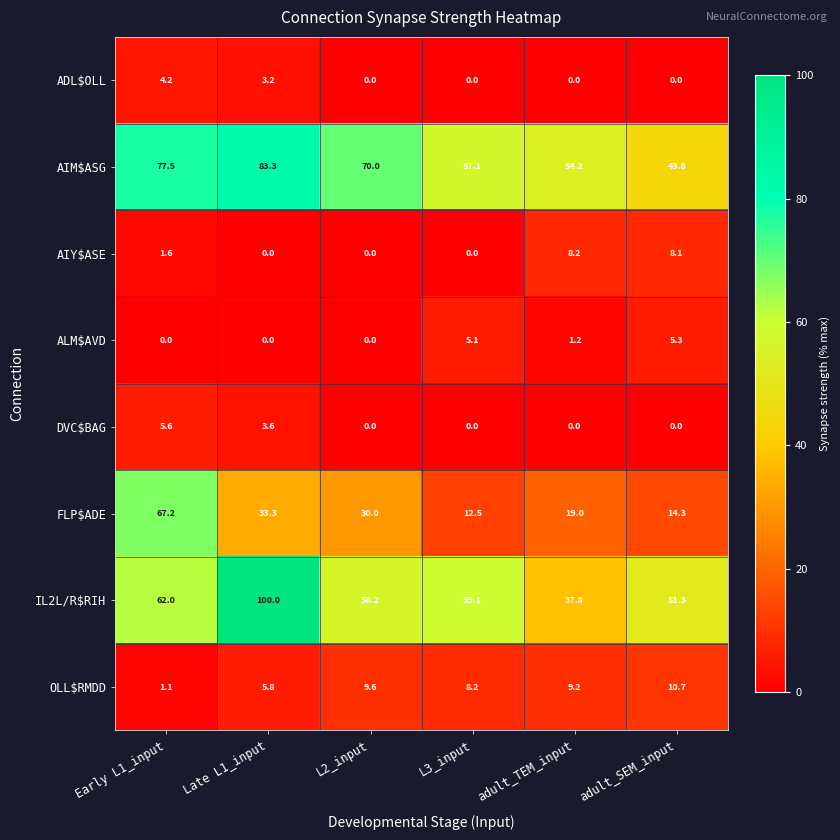

The FLP$ADE series shows 19.0 at adult_TEM_input. True or false?

True